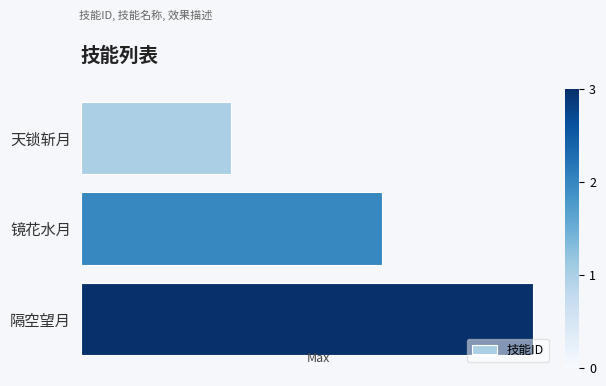

What is the minimum value shown in the chart?

1